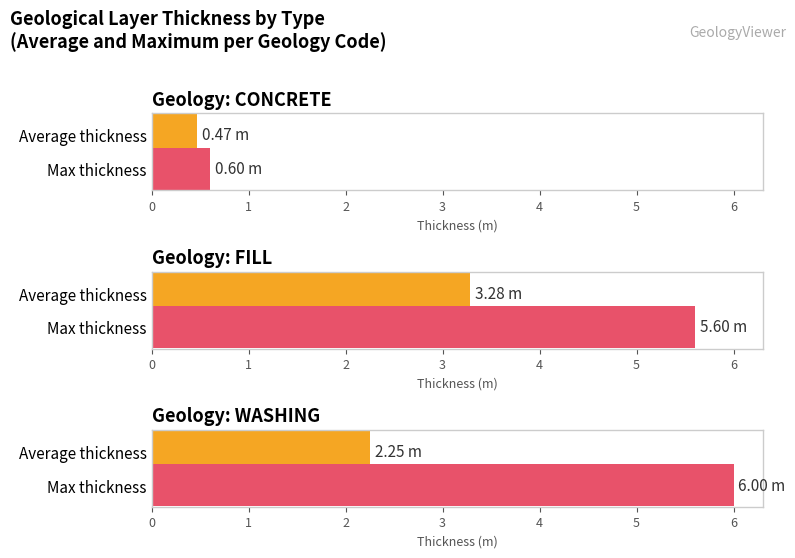

Reading left to right, list all the values displayed in this chart.

Average thickness: 0.5	3.3	2.2
Max thickness: 0.6	5.6	6.0